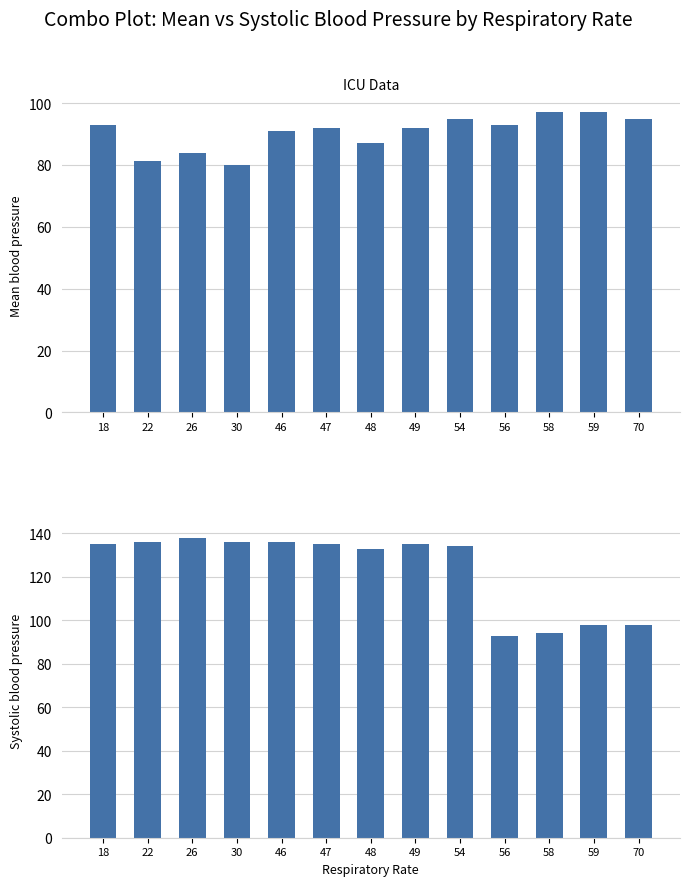

What is the smallest value displayed?

80.0